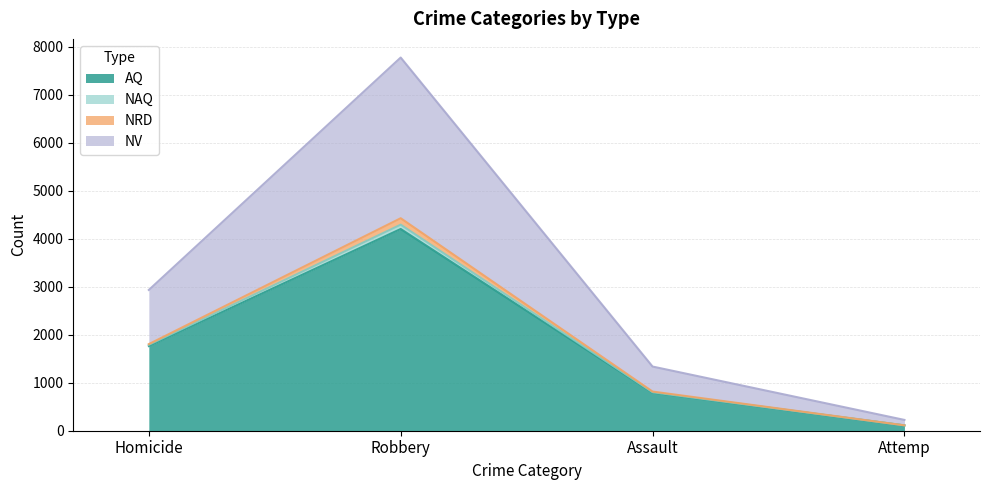

At which category is the sum across all series the highest?

Robbery